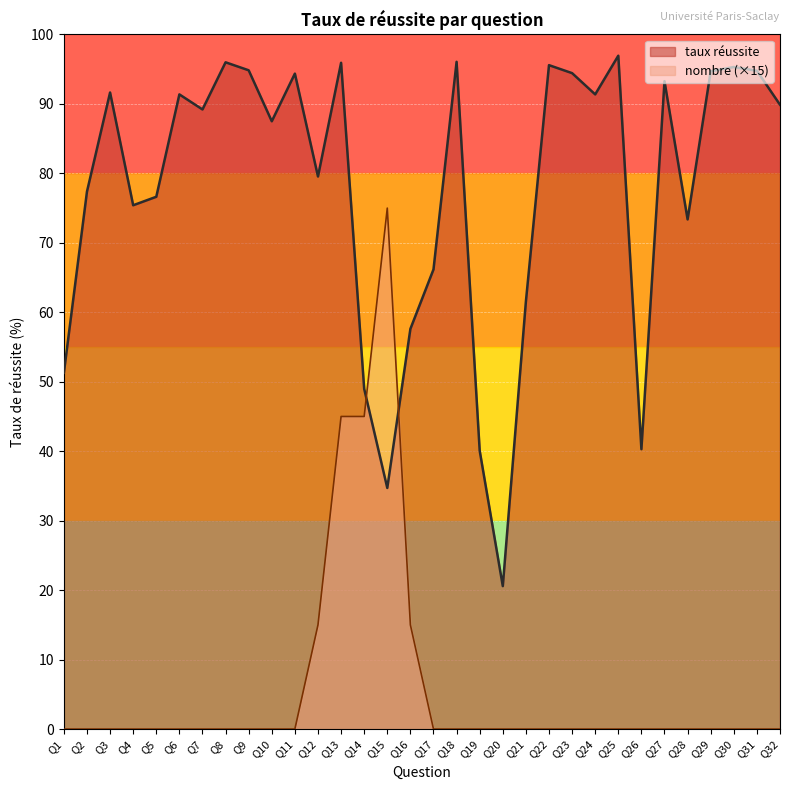

After their last crossing, which series has the higher values: nombre or taux réussite?

taux réussite